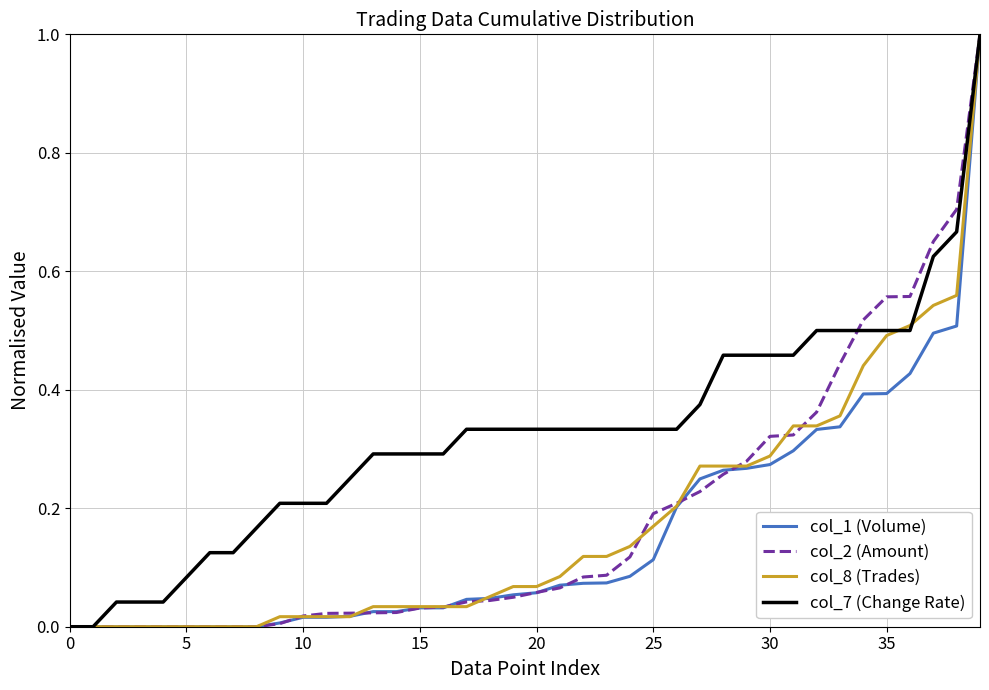

What is the greatest value displayed?

1.0